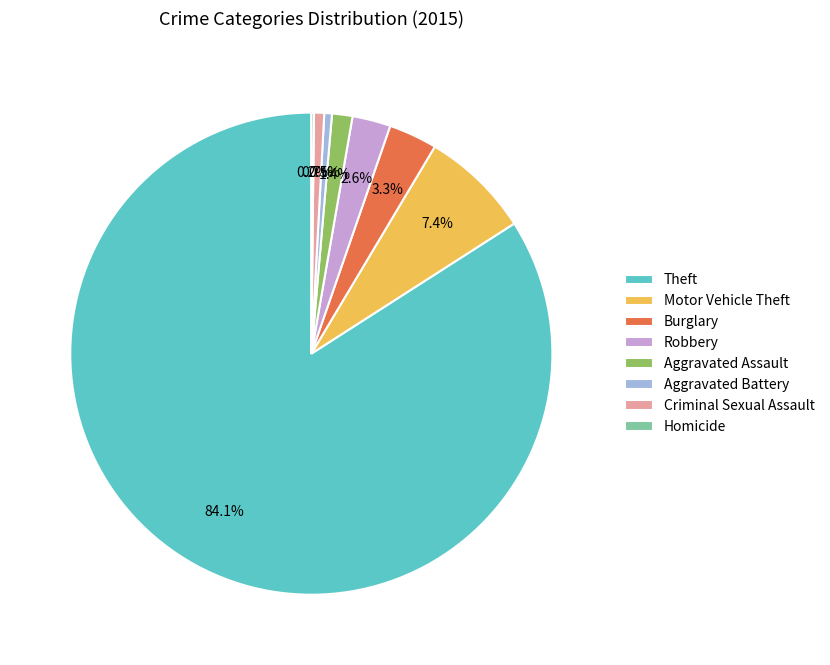

Which category has the biggest portion of the pie?

Theft